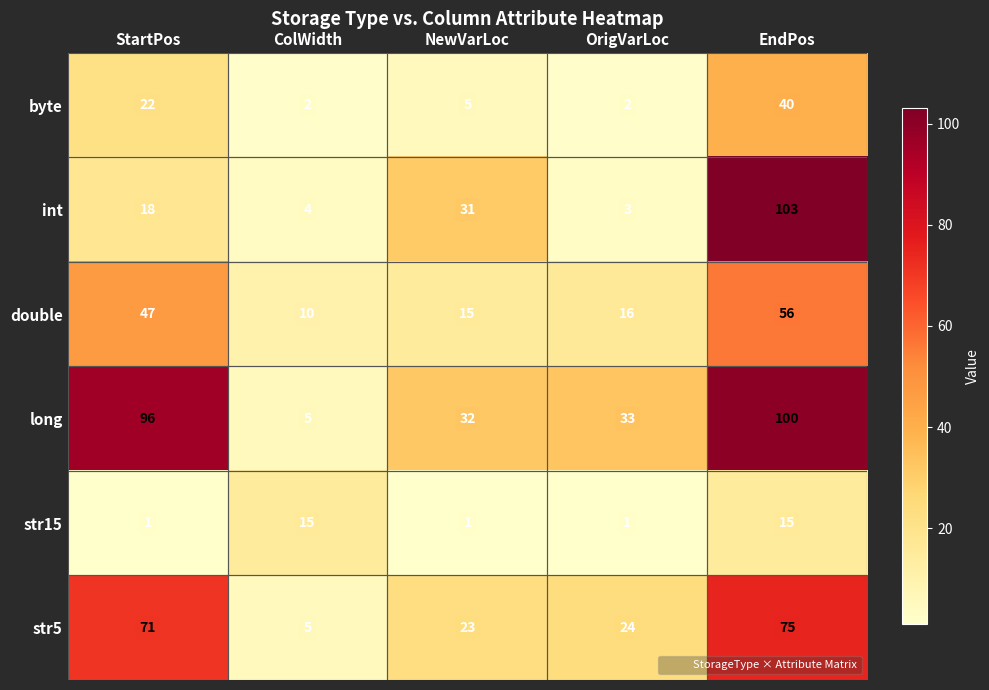

What is the difference between the highest and lowest values at EndPos?

88